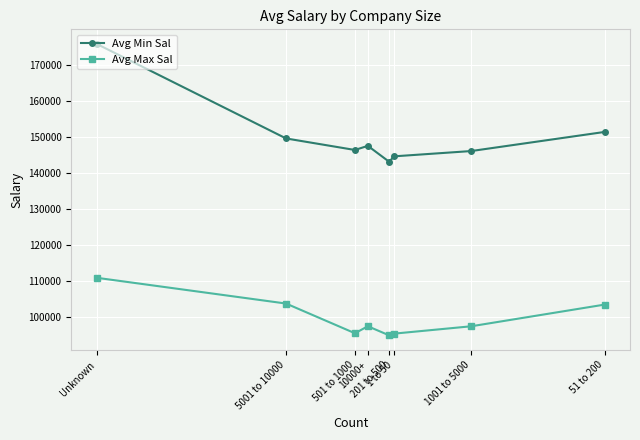

At how many categories does at least one series exceed 129379?

8